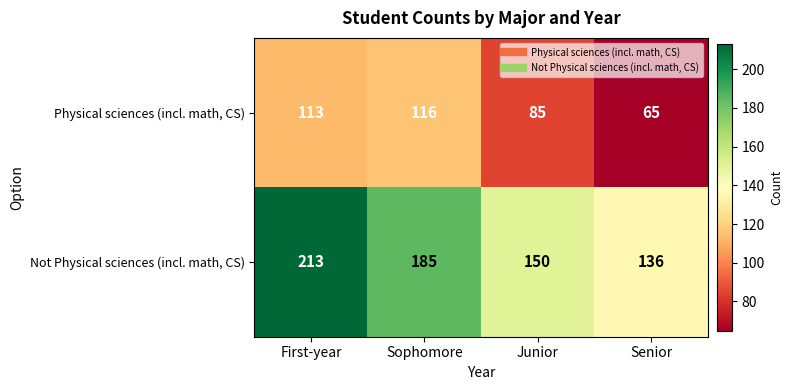

Where does the Not Physical sciences (incl. math, CS) series first go above 185?

First-year